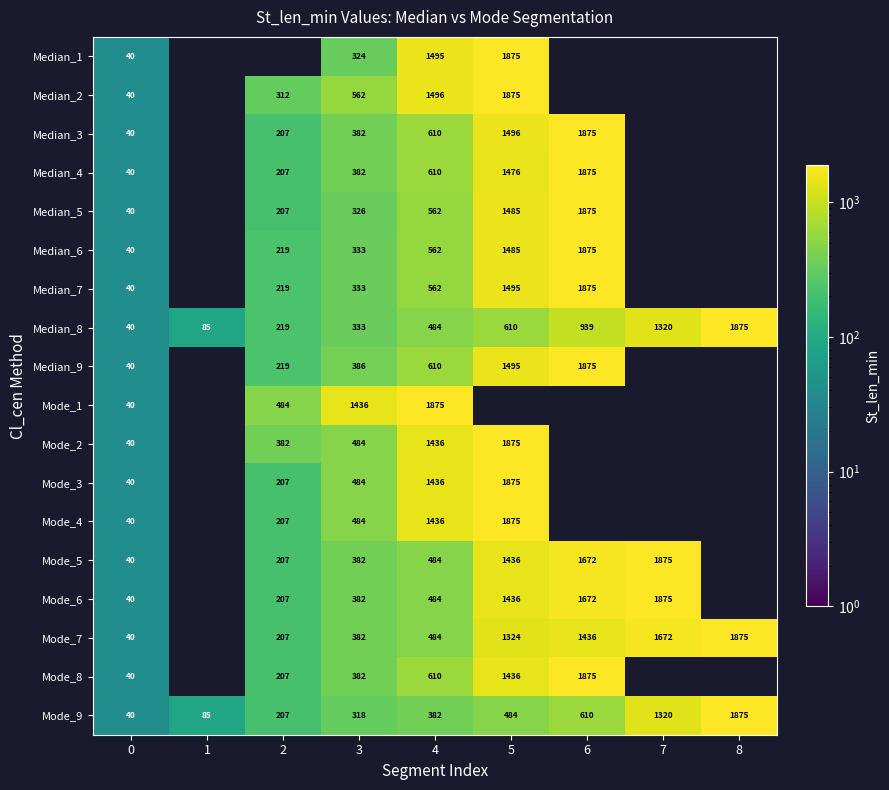

What is the total value across all series at 0?

720